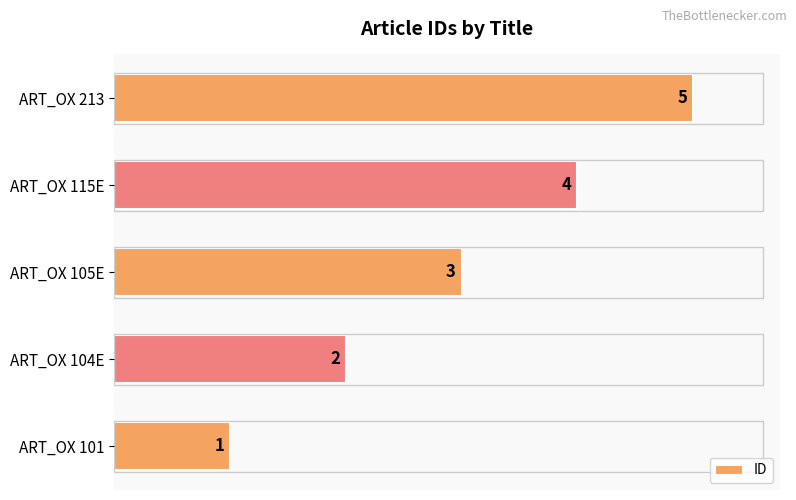

Rank the categories by value from lowest to highest.

ART_OX 101, ART_OX 104E, ART_OX 105E, ART_OX 115E, ART_OX 213